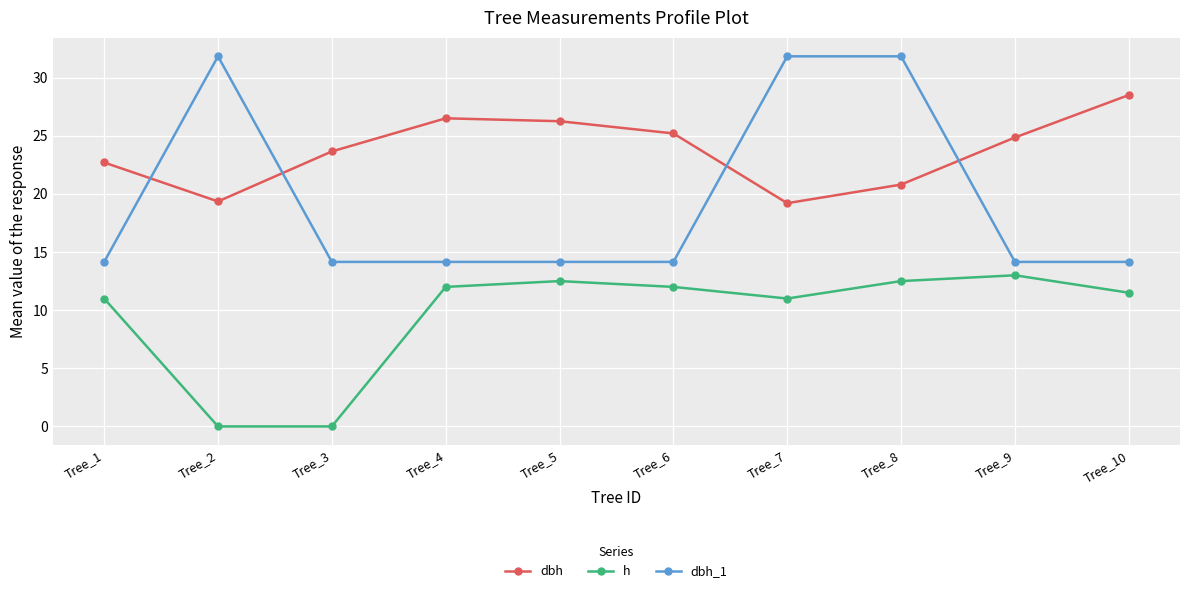

What is the difference between the maximum and minimum values in the dbh_1 series?

17.7